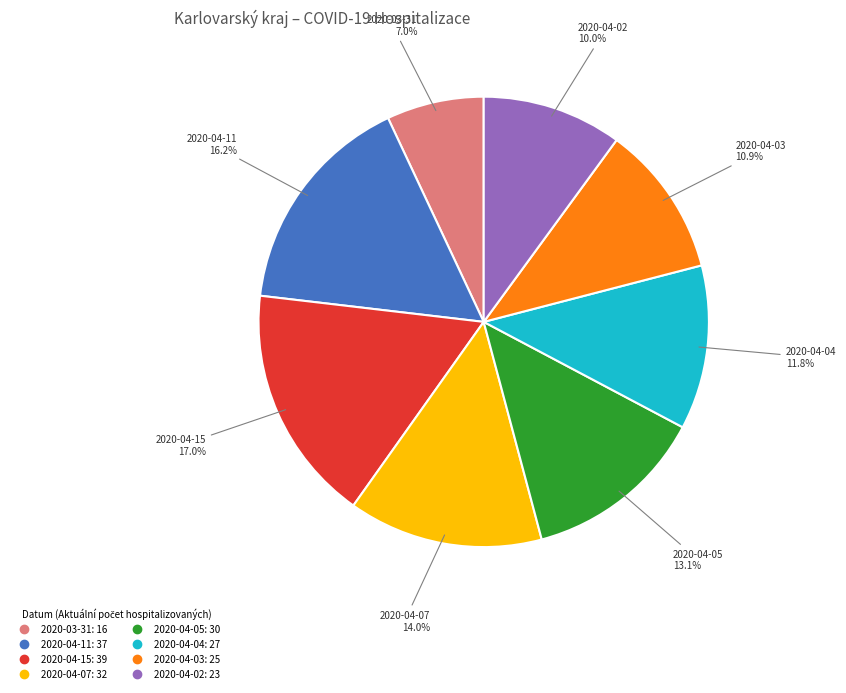

To the nearest percent, what is the average slice percentage?

12%